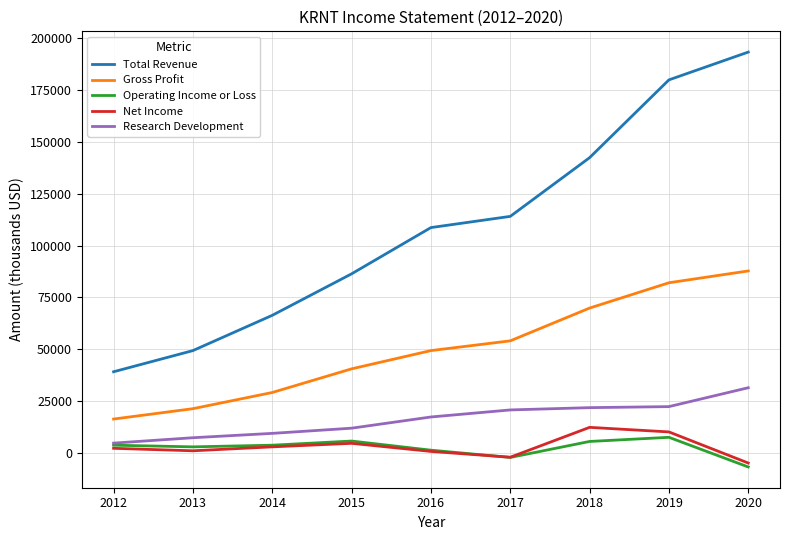

Read the Operating Income or Loss value at 2018, to the nearest 100.

5600